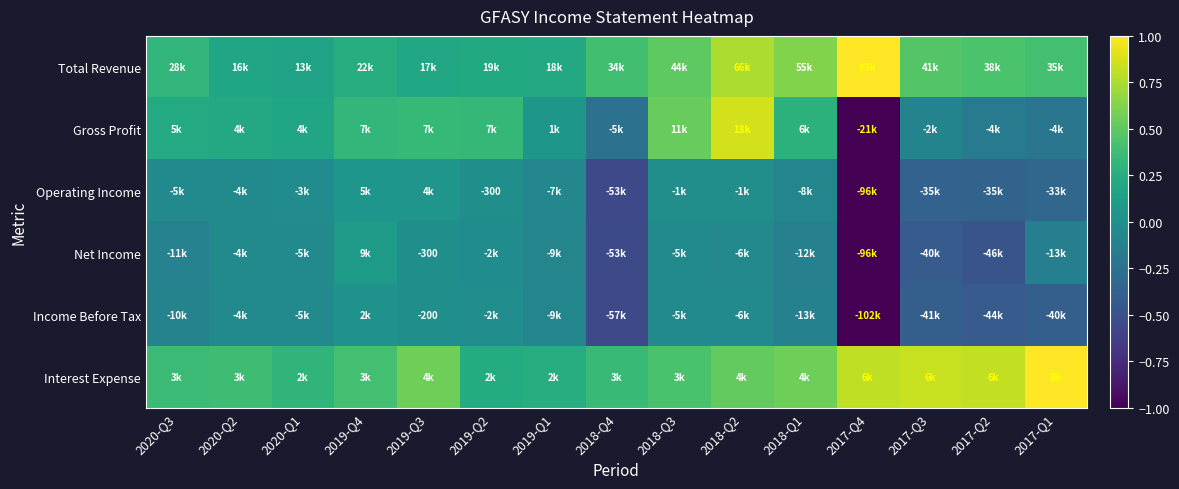

Is the value of Total Revenue at 2020-Q1 greater than the value of Net Income at 2019-Q3?

Yes